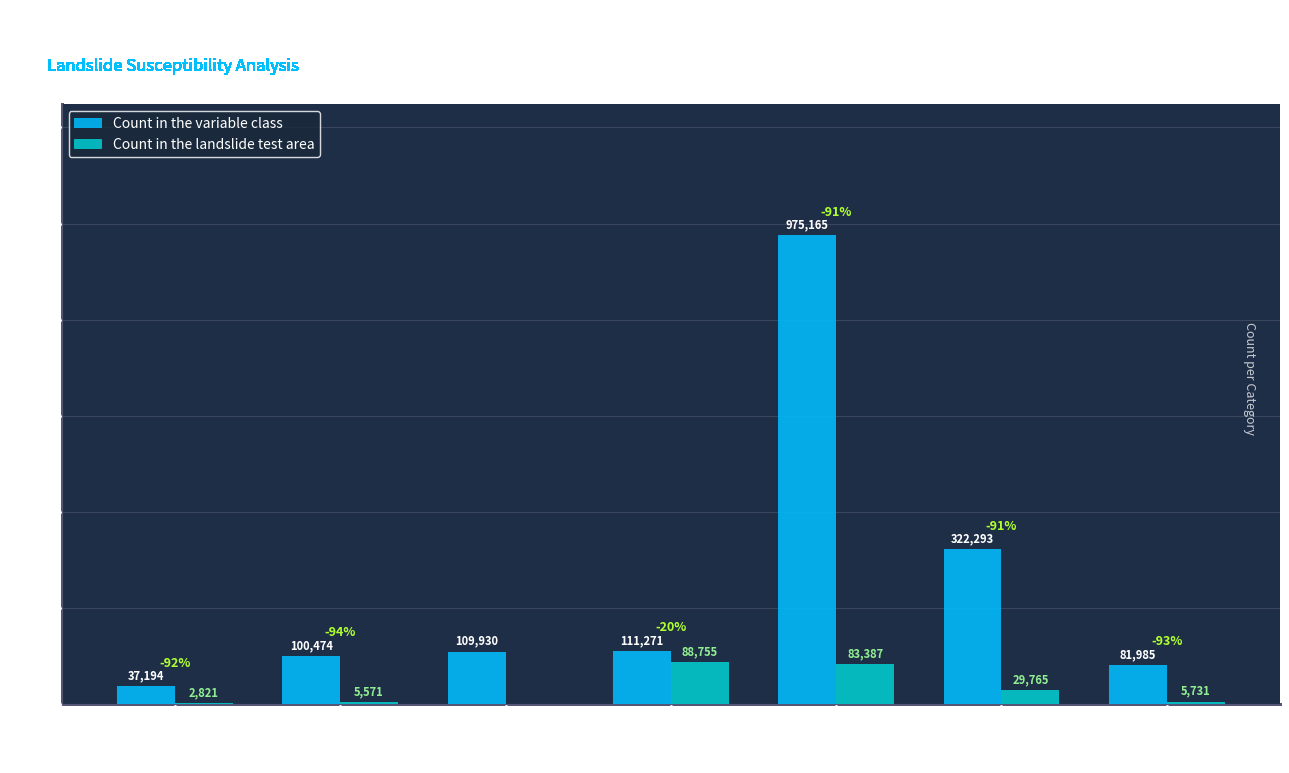

What is the sum of all Count in the variable class values?

1738312